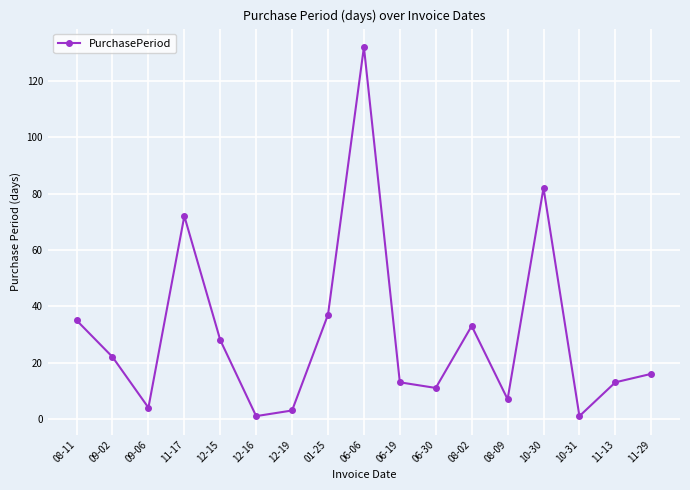

Between 08-09 and 11-29, which is larger?

11-29